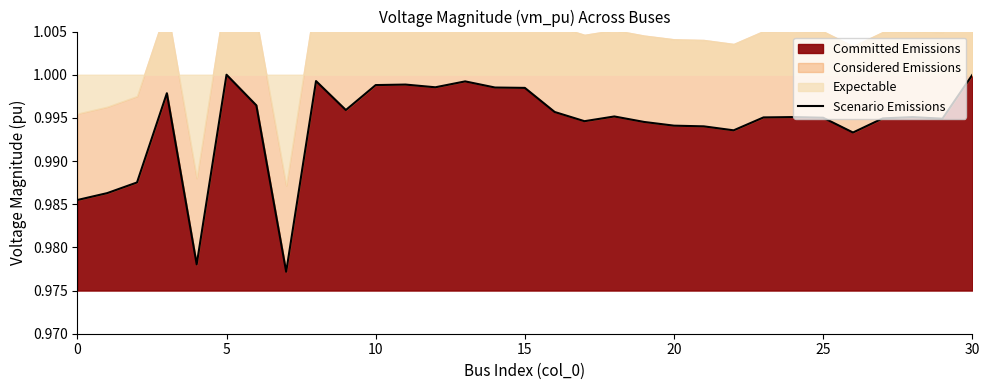

True or false: Committed Emissions has a value of 1.0 at 5.

True